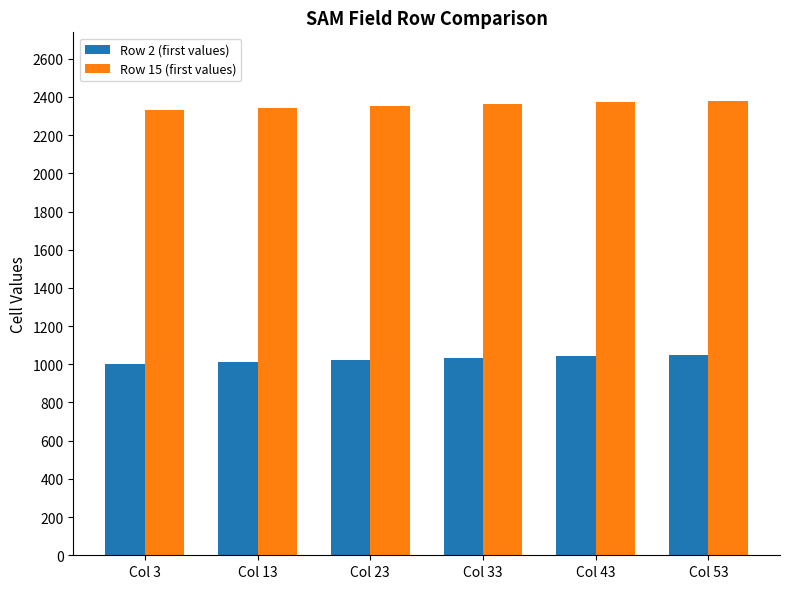

The value of Row 2 (first values) at Col 33 is 1554. True or false?

False